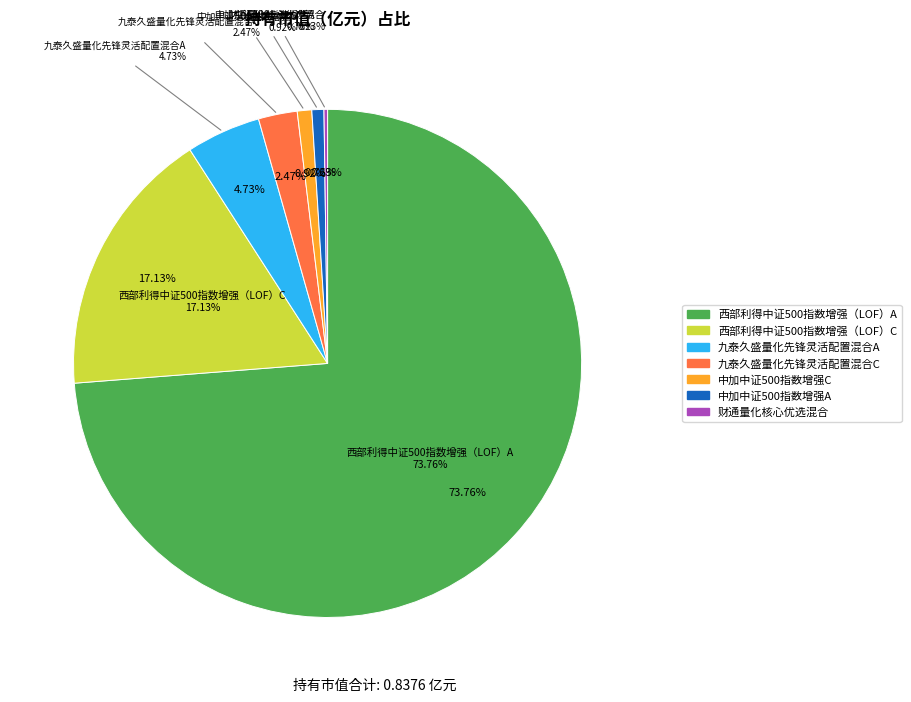

Which slice represents more than half of the pie?

西部利得中证500指数增强（LOF）A